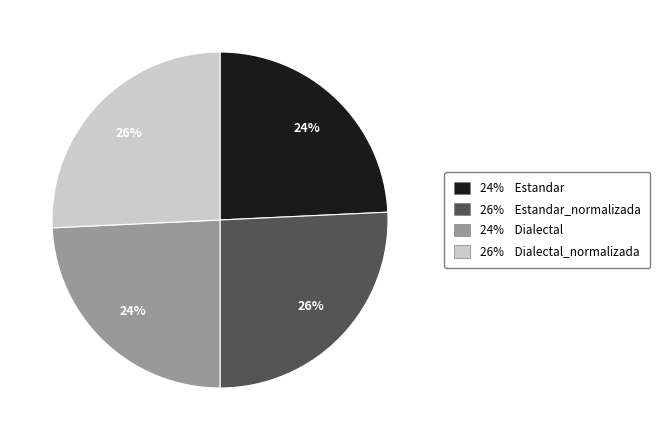

How many segments does this pie chart have?

4